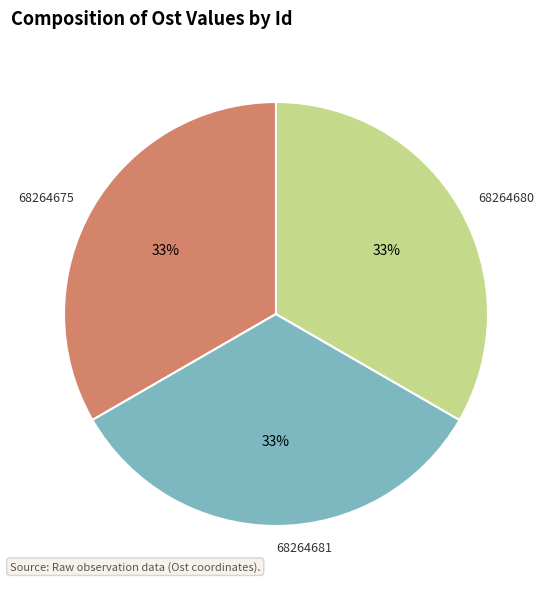

Combined, do 68264681 and 68264675 account for over 50%?

Yes